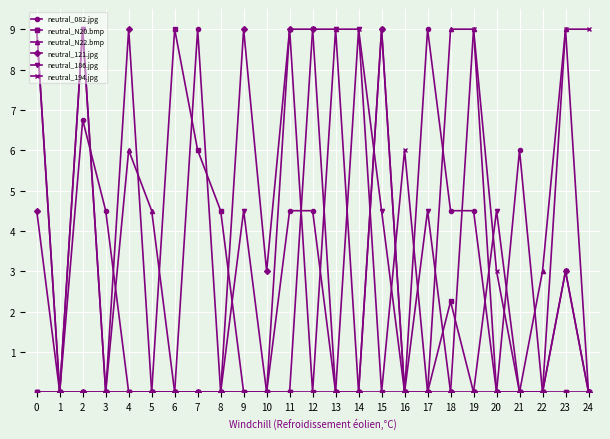

What is the difference between the highest and lowest values at 19?

9.0